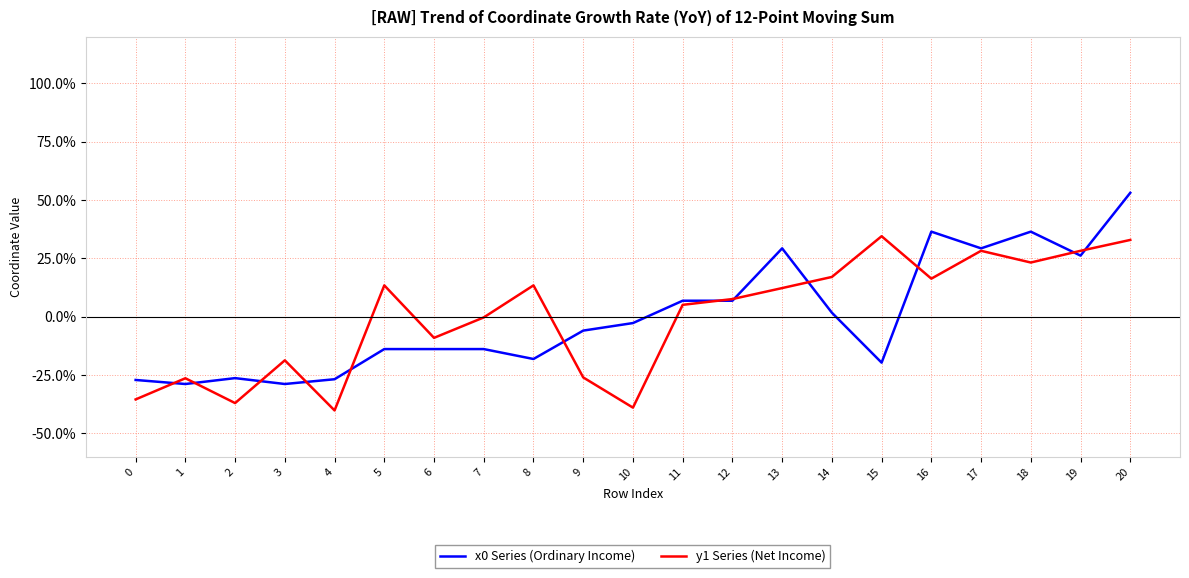

Does the chart display data point markers on the line(s)?

No